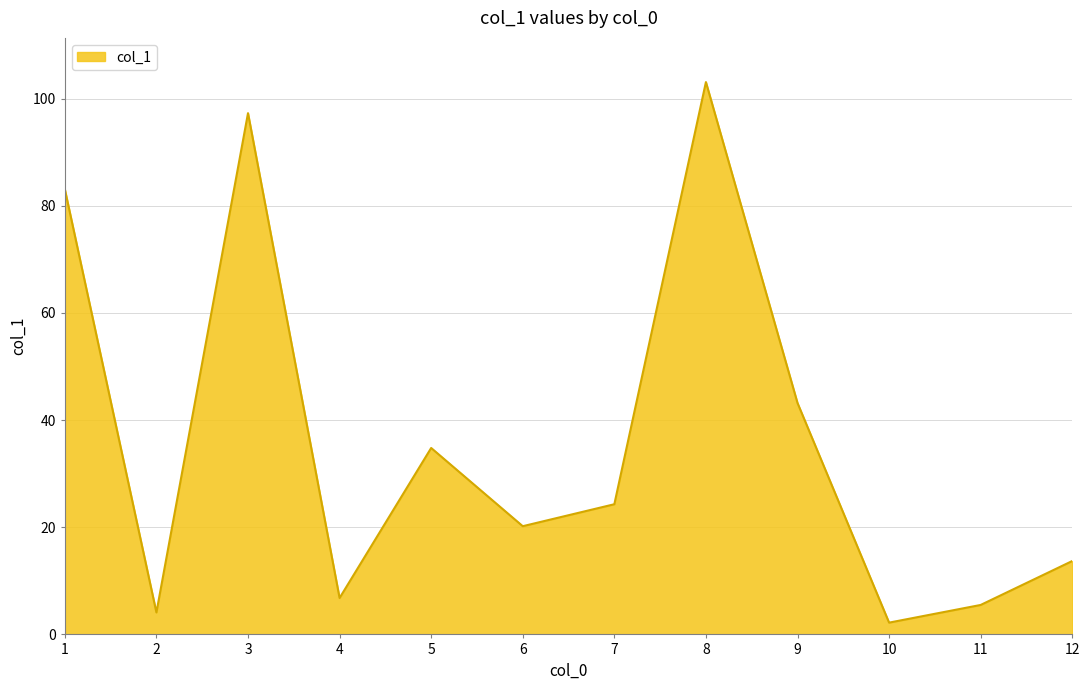

Which has a higher value, 12 or 3?

3